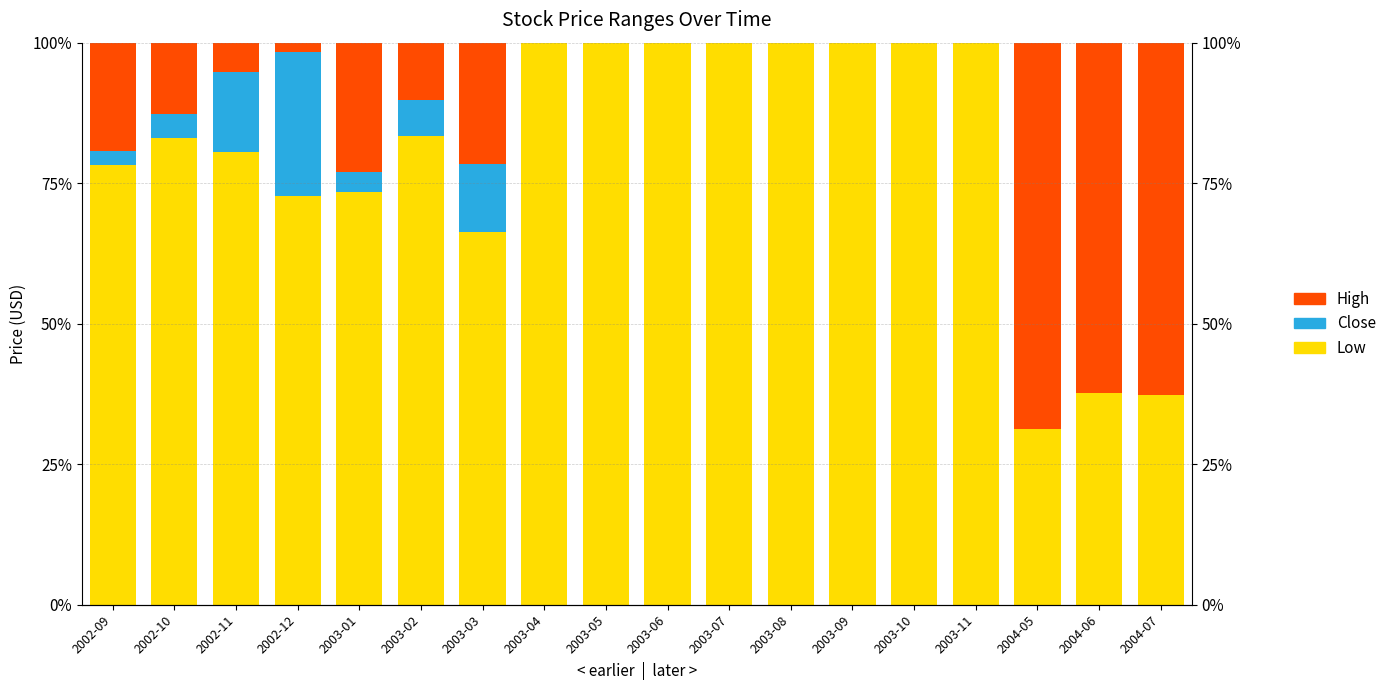

What is the label of the 4th bar from the left?

2002-12